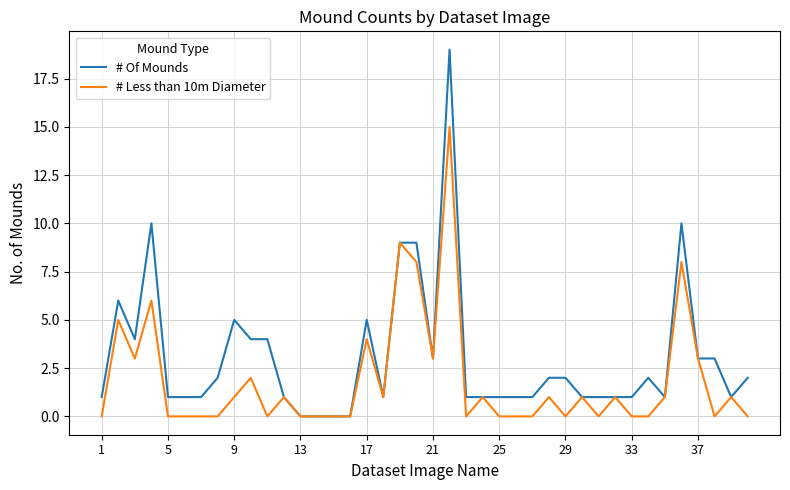

Which series has the largest total across all categories?

# Of Mounds